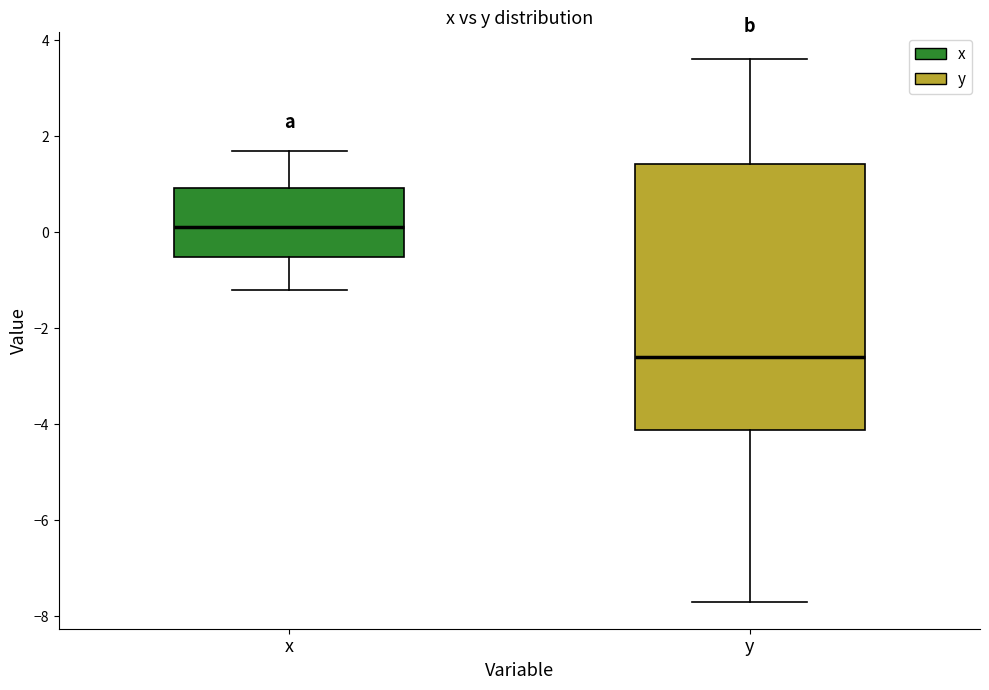

Reading left to right, transcribe this box plot: for each box, give where its median line is, the range the box spans, and where its two whiskers end, as read against the y-axis. The values are not printed on the chart, so give them approximately, as read against the axis.

x: median 0.2, box -0.6 to 1.0, whiskers -1.2 to 1.8
y: median -2.6, box -4.2 to 1.4, whiskers -7.6 to 3.6